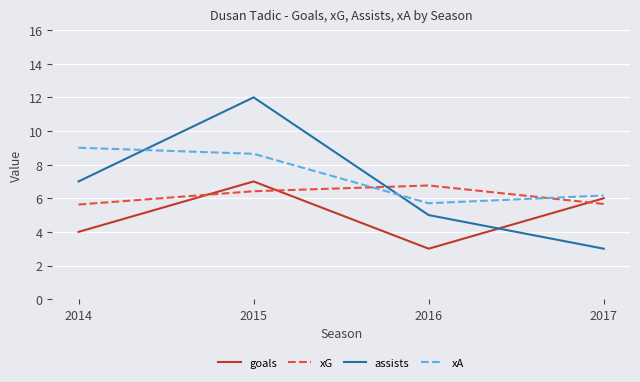

Rank the series by their average value, from lowest to highest.

goals, xG, assists, xA